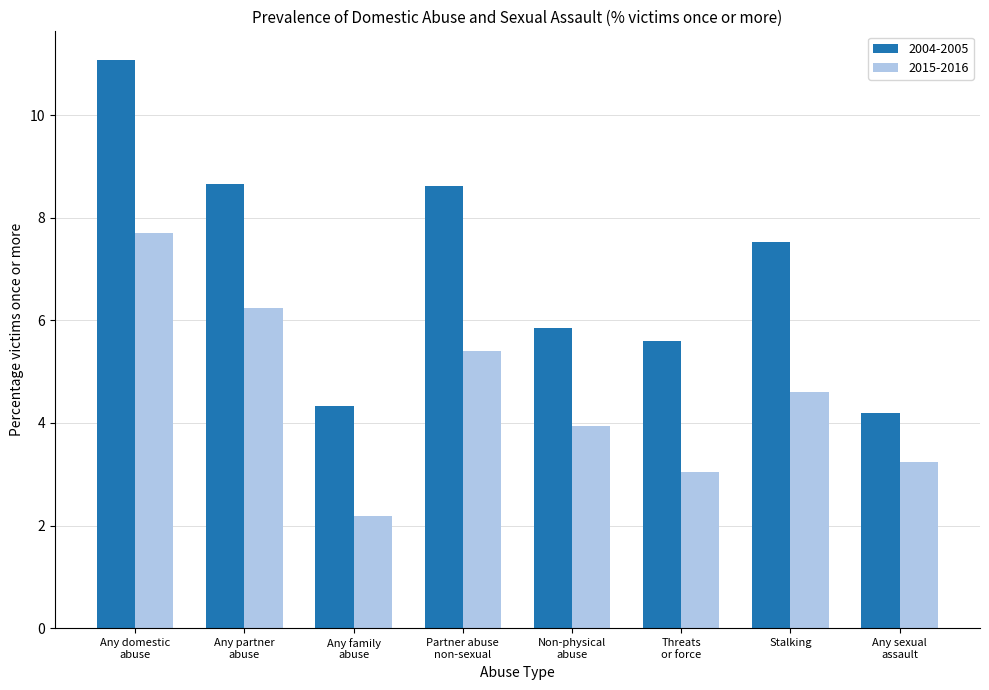

What are all the series names shown in the legend?

2004-2005, 2015-2016